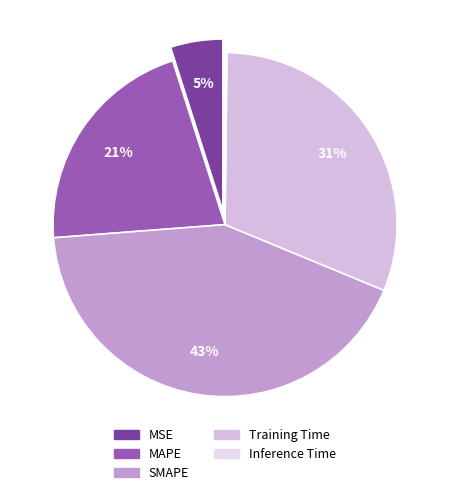

To the nearest percent, what is the difference between the Inference Time and MSE slice percentages?

5%